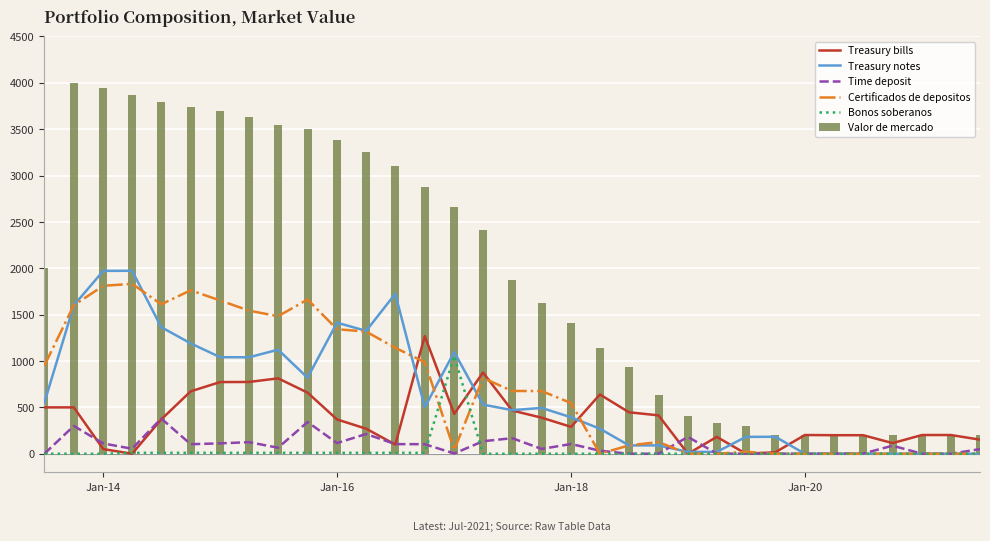

What is the sum of all Time deposit values?

2950